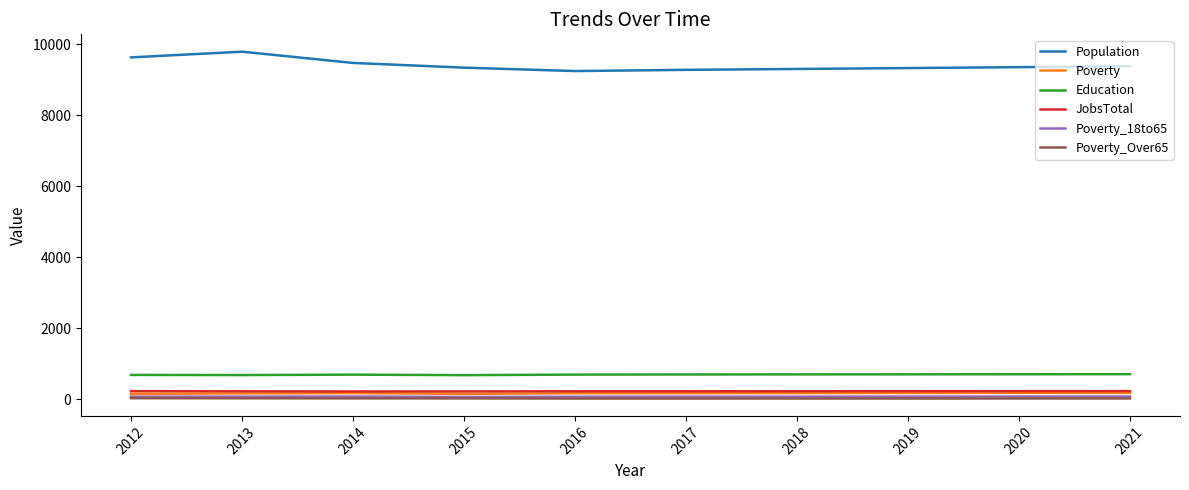

The value of JobsTotal at 2012 is 230. True or false?

True